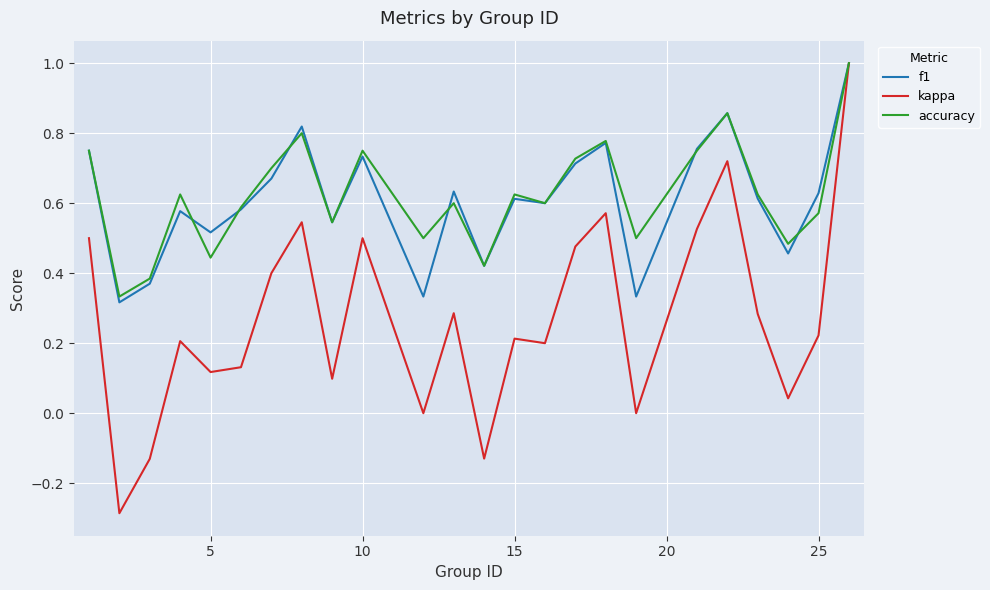

Which series has the largest range (max minus min)?

kappa